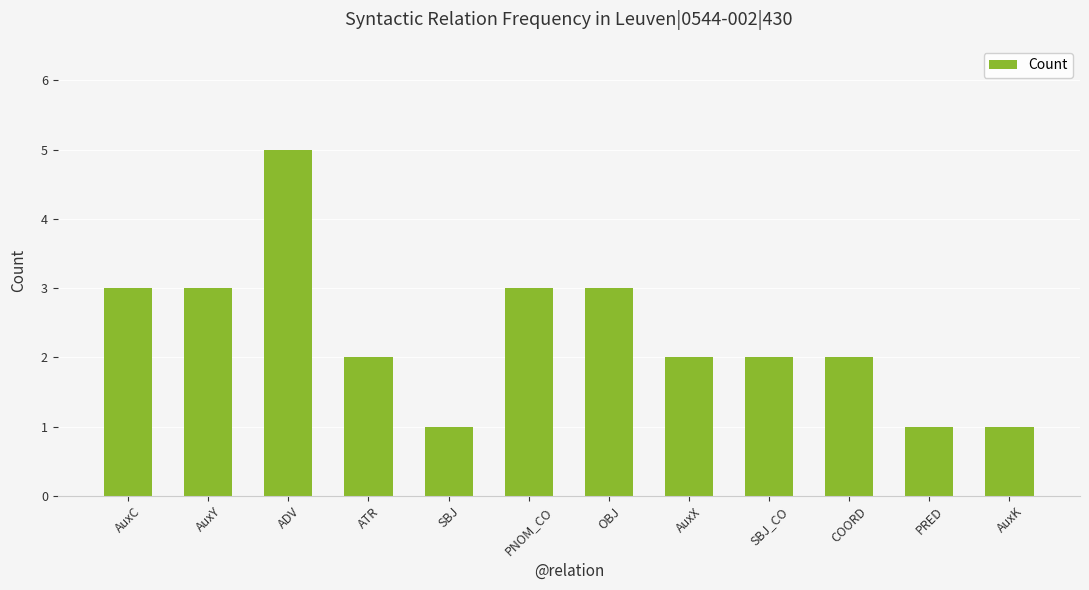

What is the label of the 3rd bar from the right?

COORD